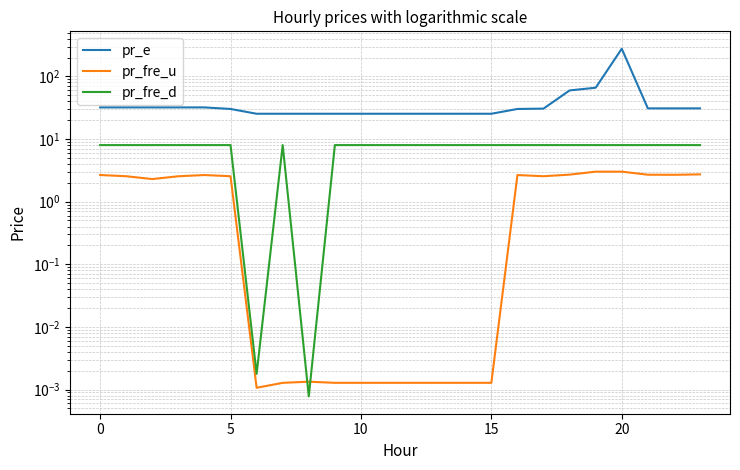

What is the sum of the pr_fre_u values at 14 and 18?

2.7